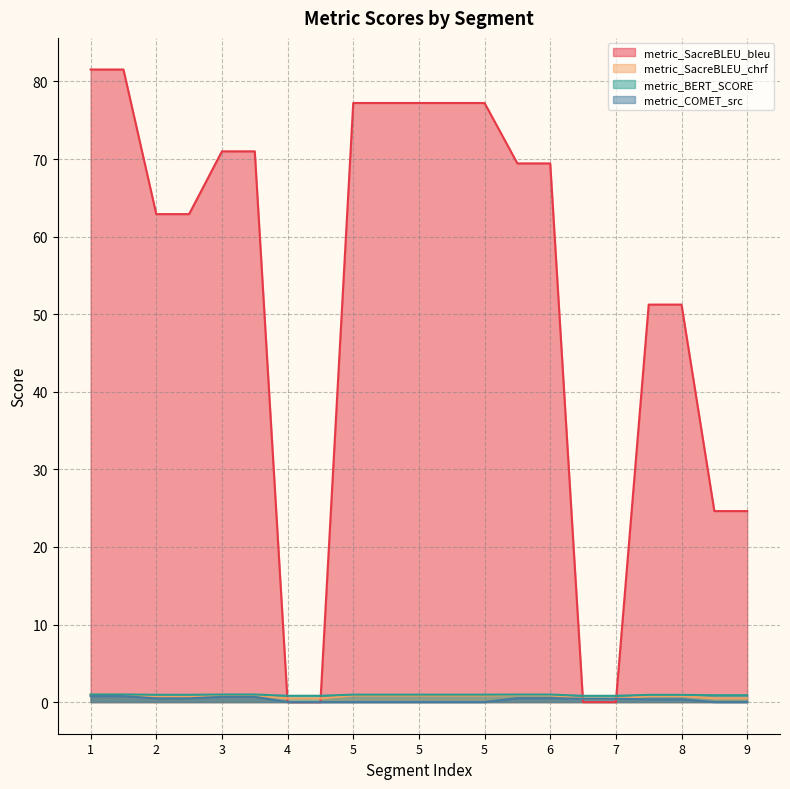

Read the metric_SacreBLEU_bleu value at 3.

71.0